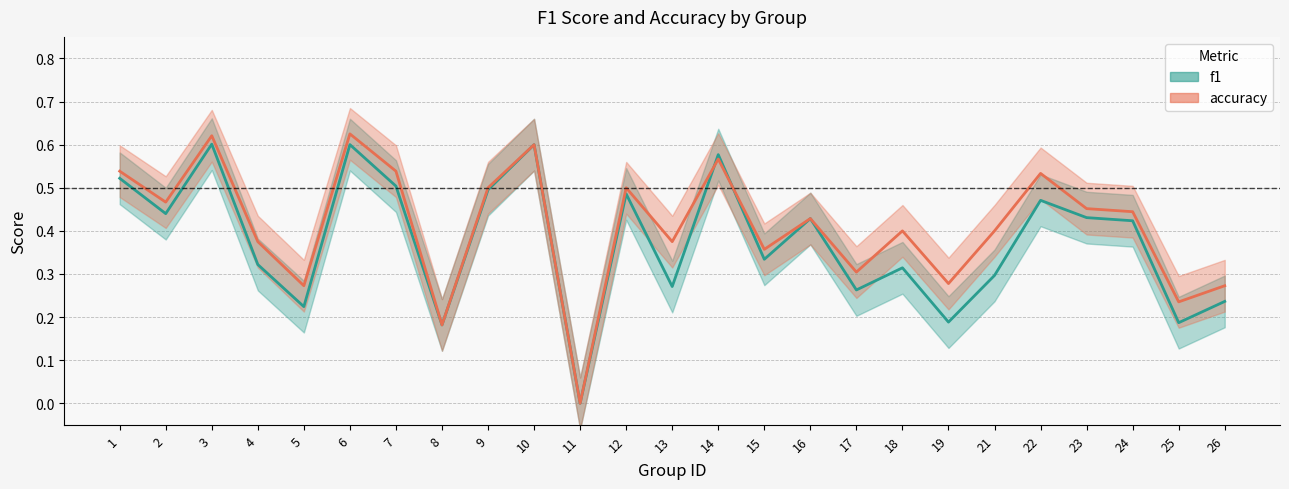

Which series has the widest spread of values?

accuracy centre